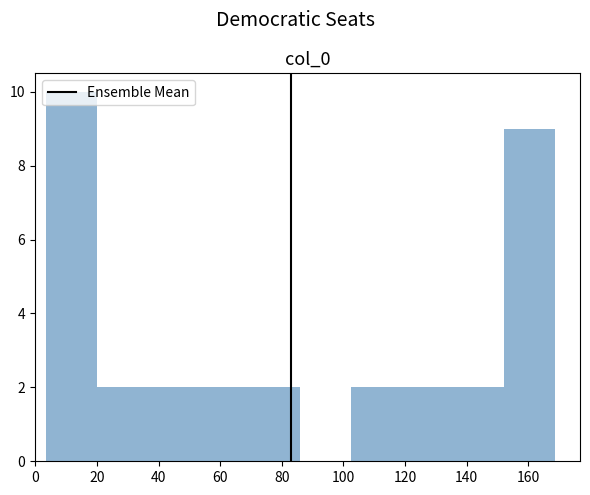

How tall is the bar that spans 136 to 152 on the x-axis? Neither the bar edges nor the heights are printed on the chart, so give them approximately, as read against the axes.

2